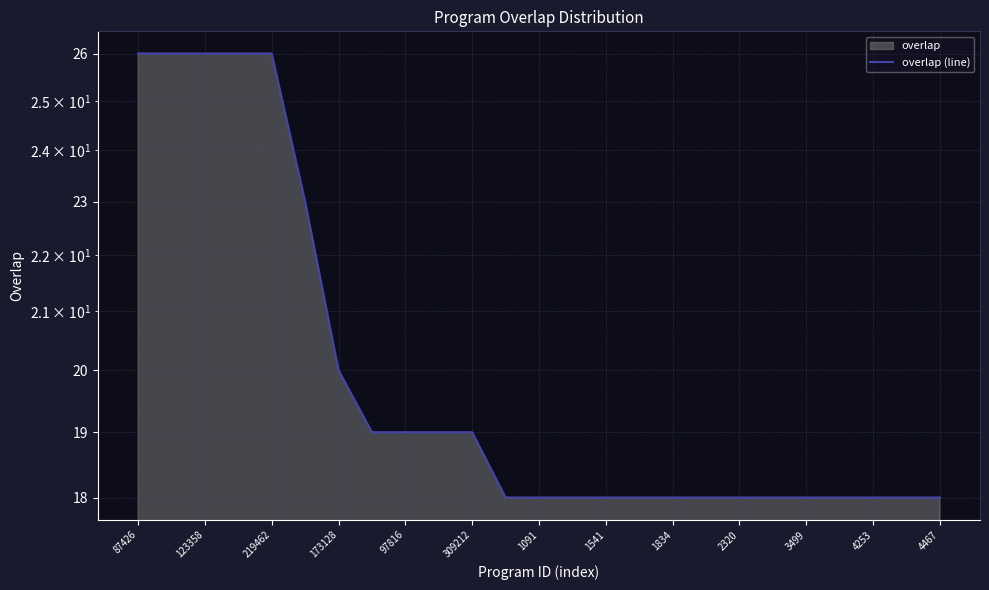

What is the sum of all values?

501